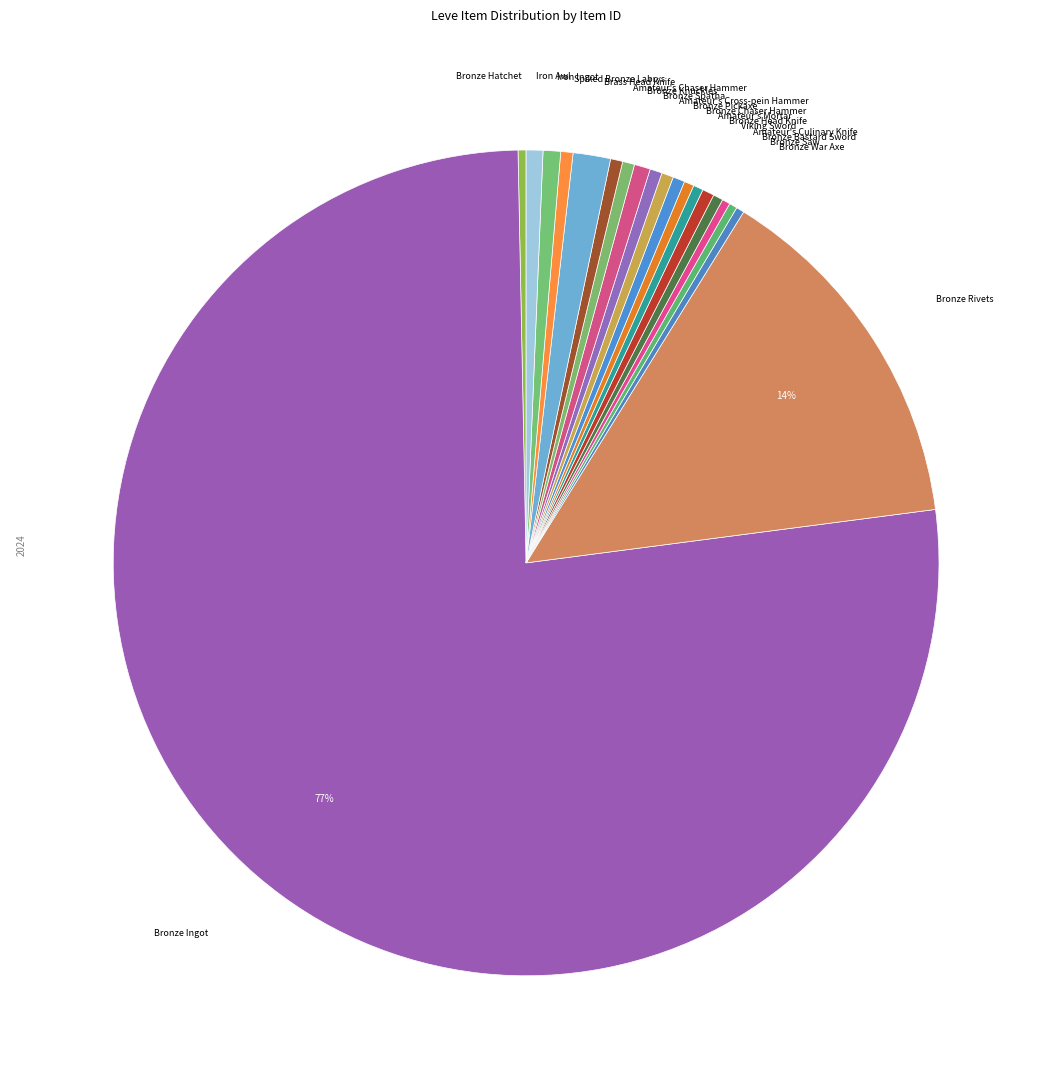

Is there a majority slice in this chart?

Yes